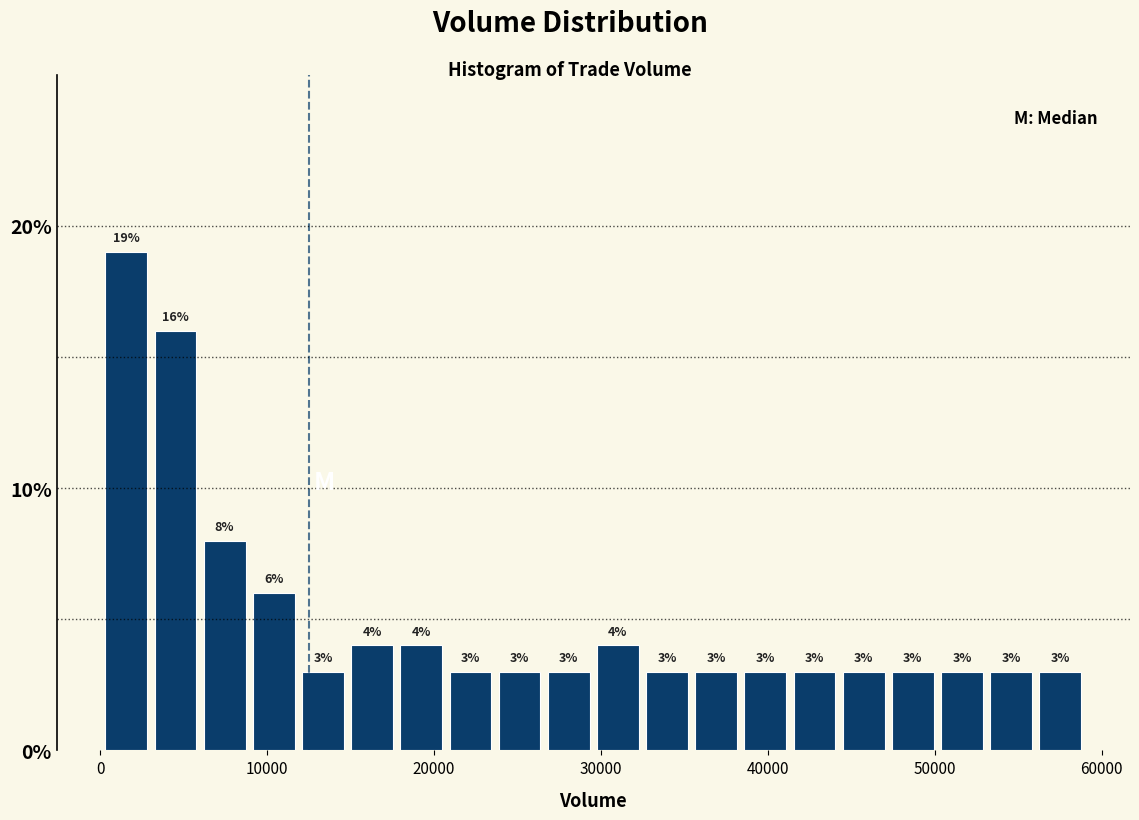

Around what value on the x-axis is the tallest bar? Give the approximate position of its centre, as read against the axis.

2000